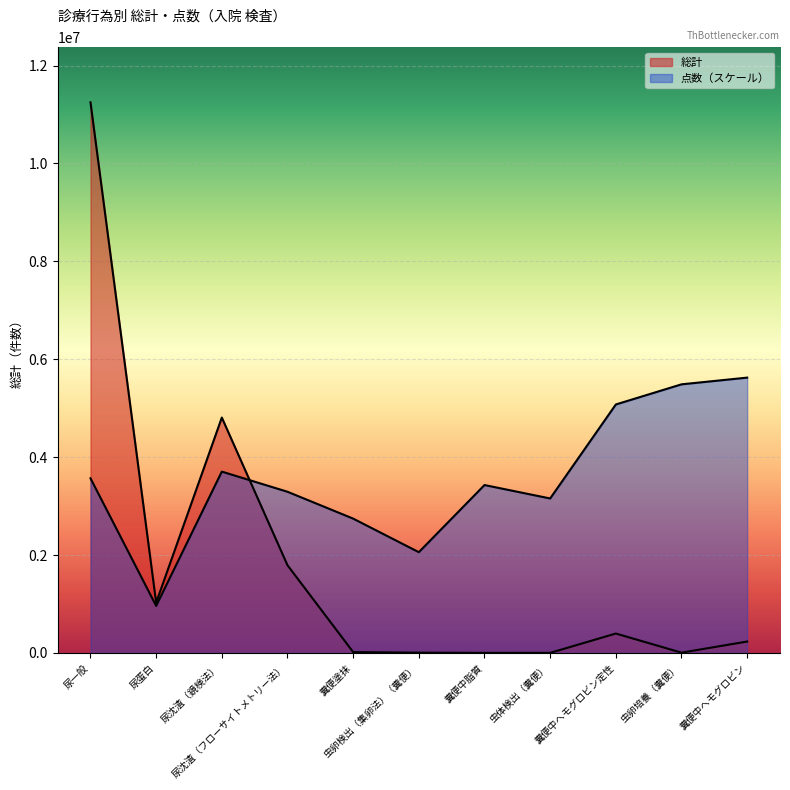

Which category has the highest value across all series?

尿一般